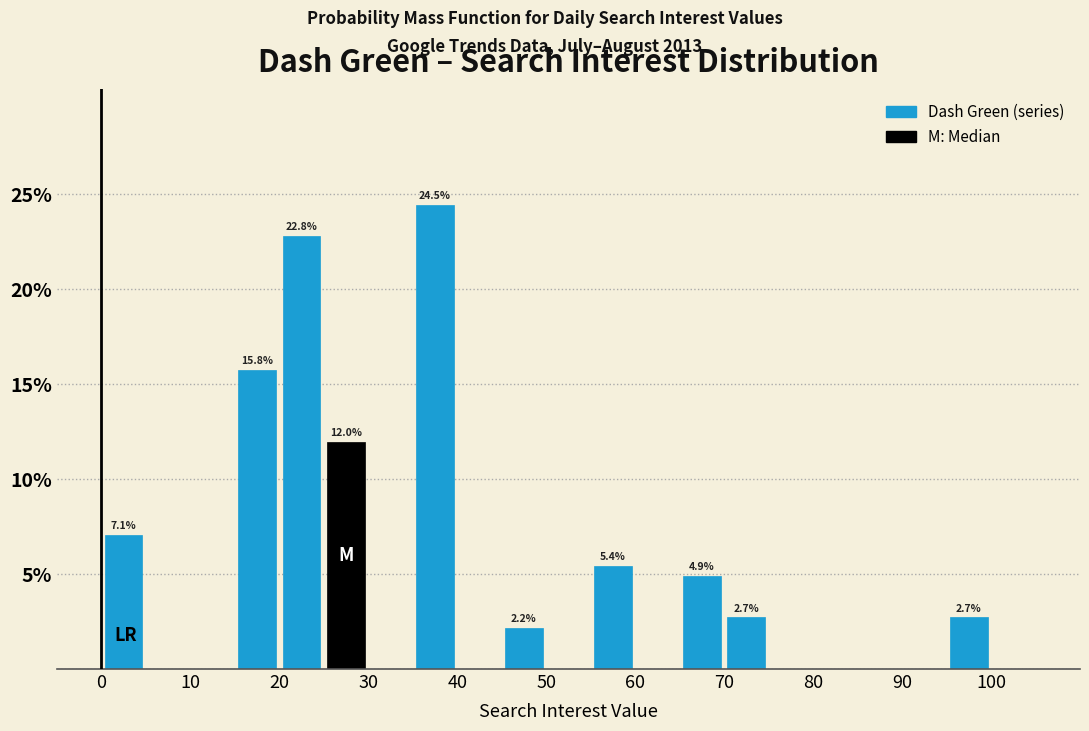

Which range on the x-axis has the tallest bar?

35 to 40